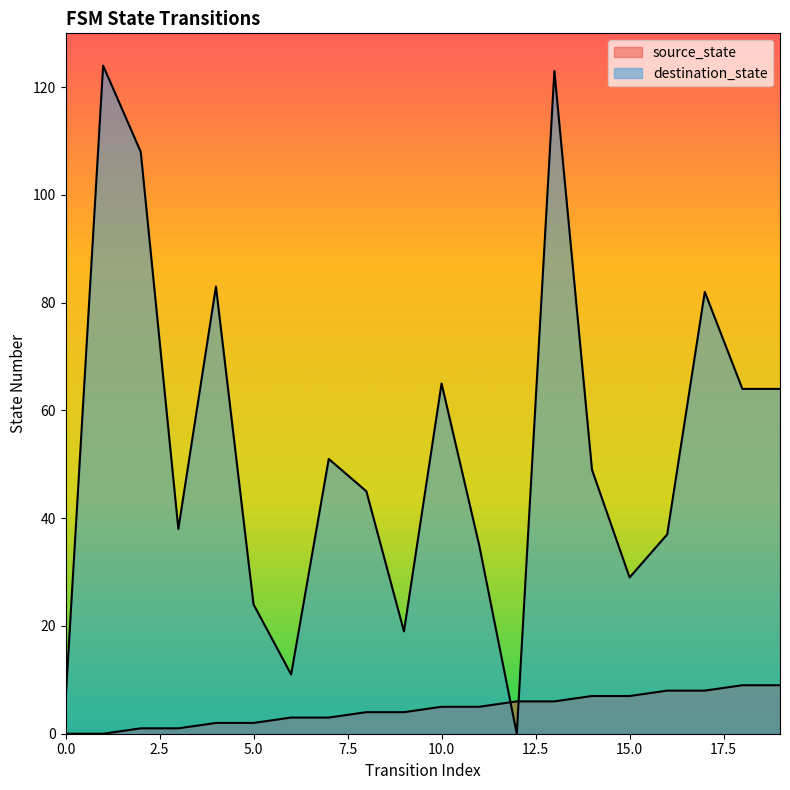

The value of destination_state at 3 is 22. True or false?

False